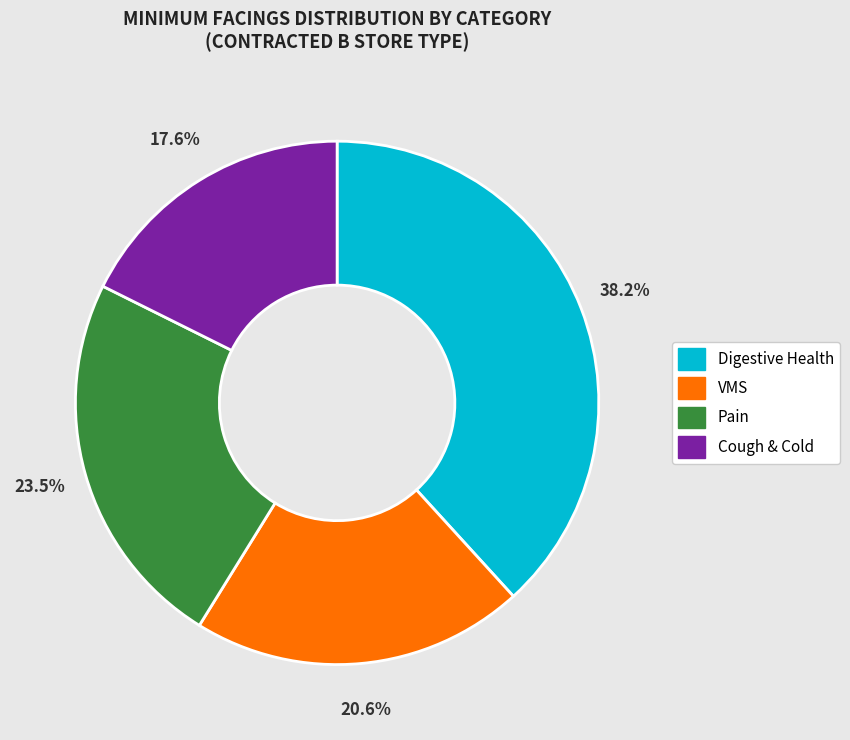

The Cough & Cold slice represents 29% of the pie. True or false?

False